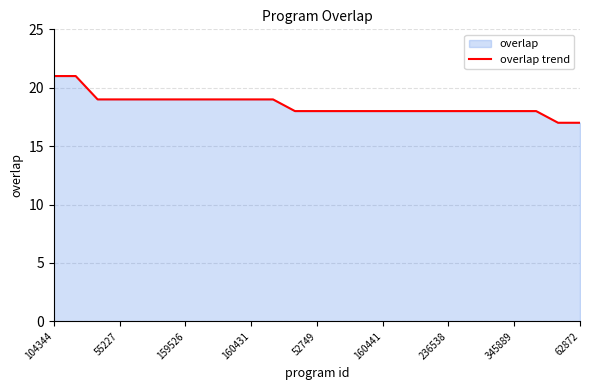

Is it true that the value at 62872 is 17?

True